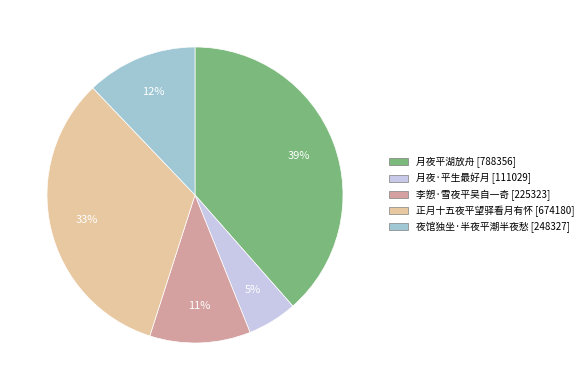

What is the smallest slice in the pie chart?

月夜·平生最好月